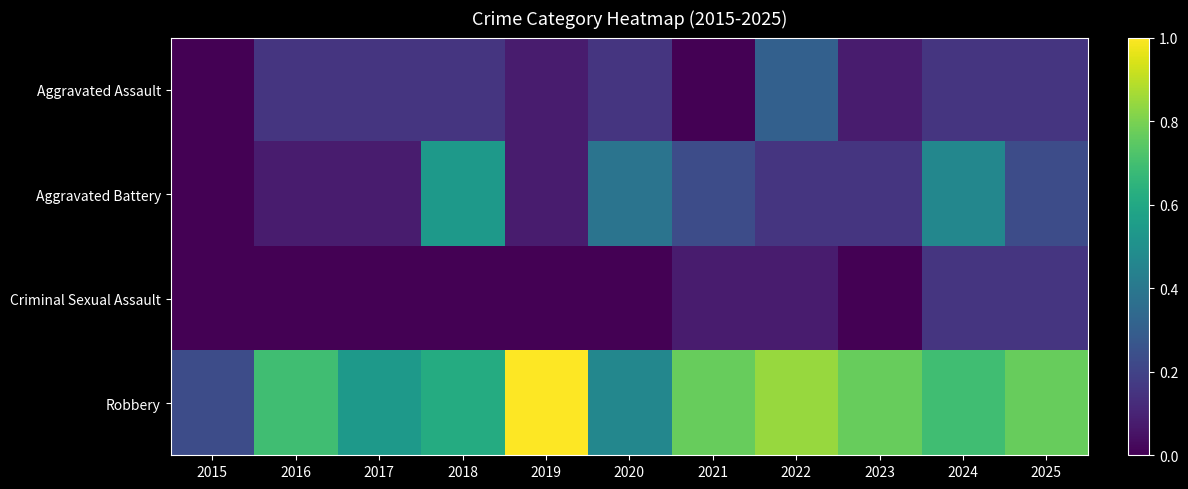

Which series has the largest range (max minus min)?

Robbery